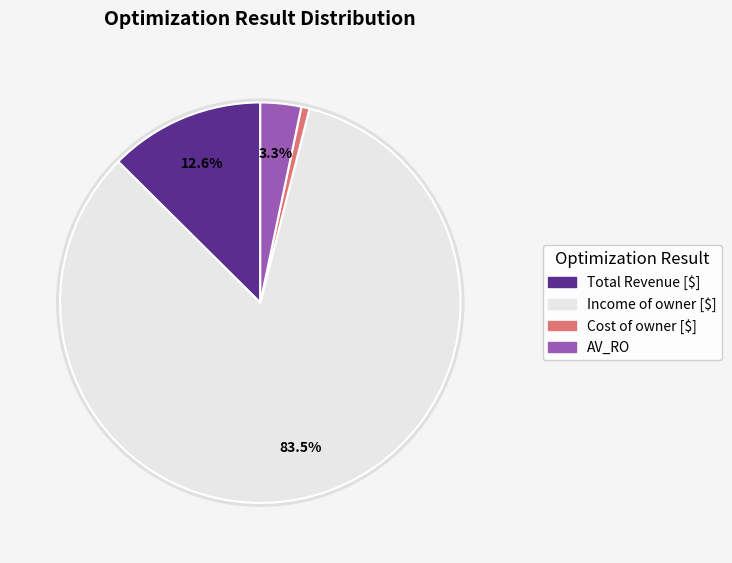

Is it true that Cost of owner [$] is 7% of the pie?

False